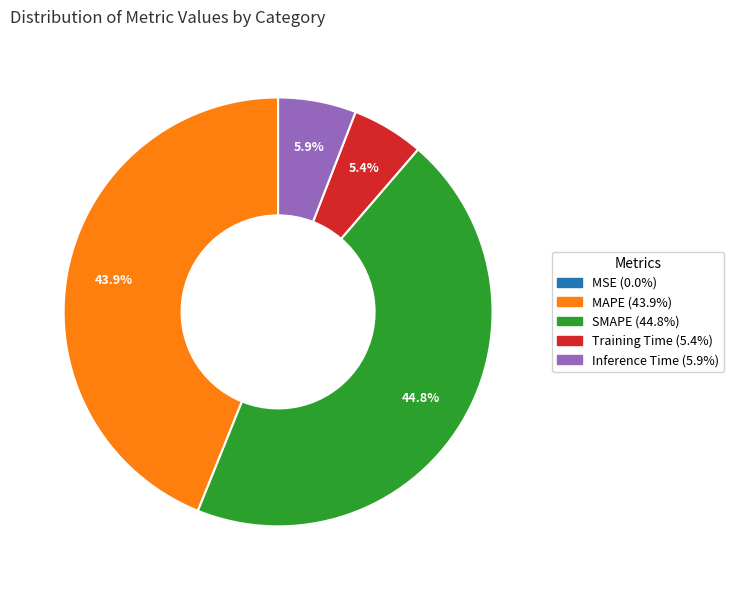

Does any single category account for the majority?

No